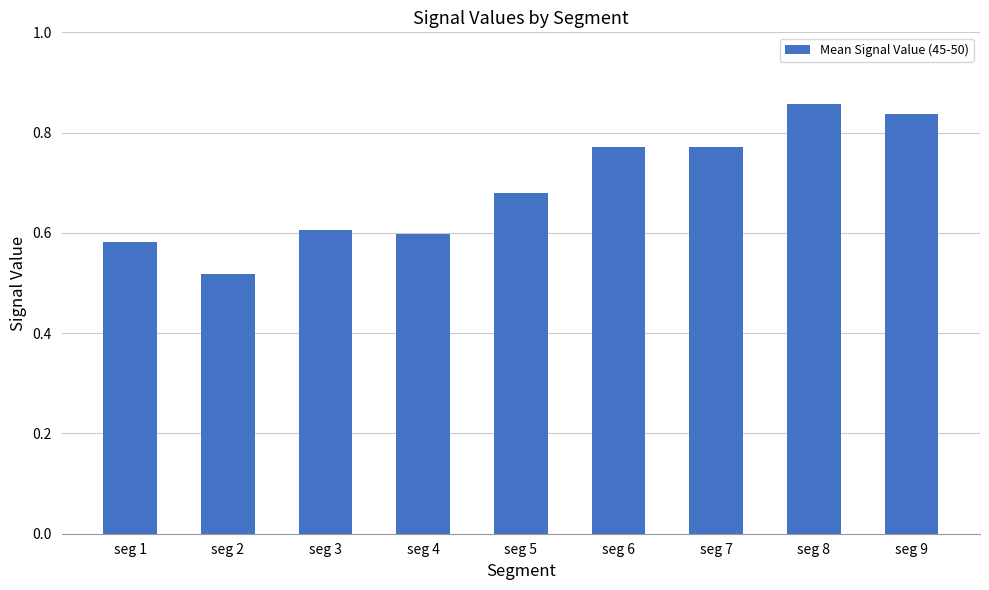

What is the sum of all values?

6.2